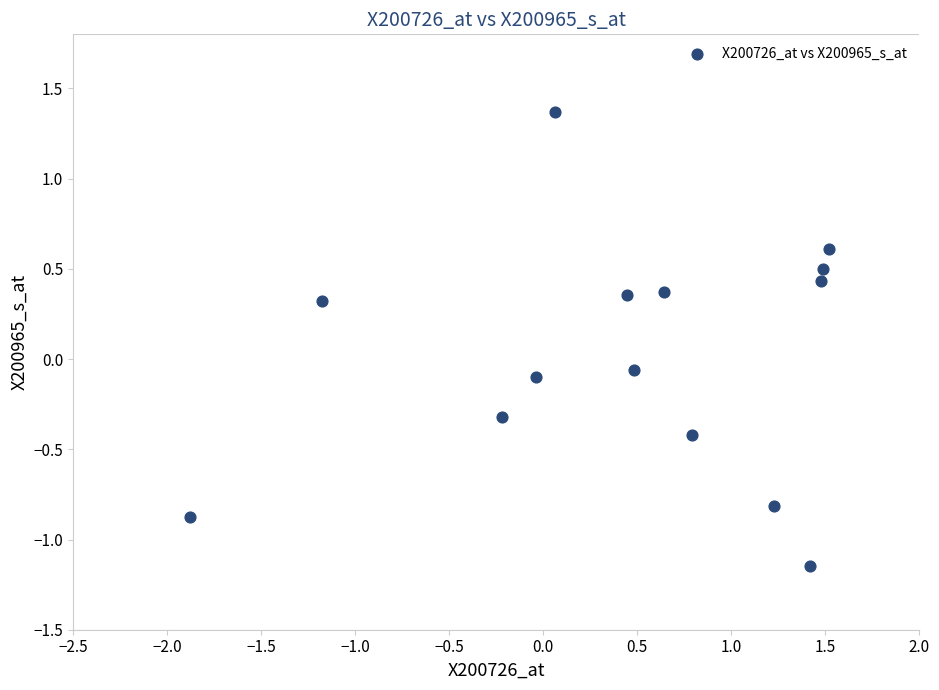

What is the range of Y values (max minus min)?

2.5